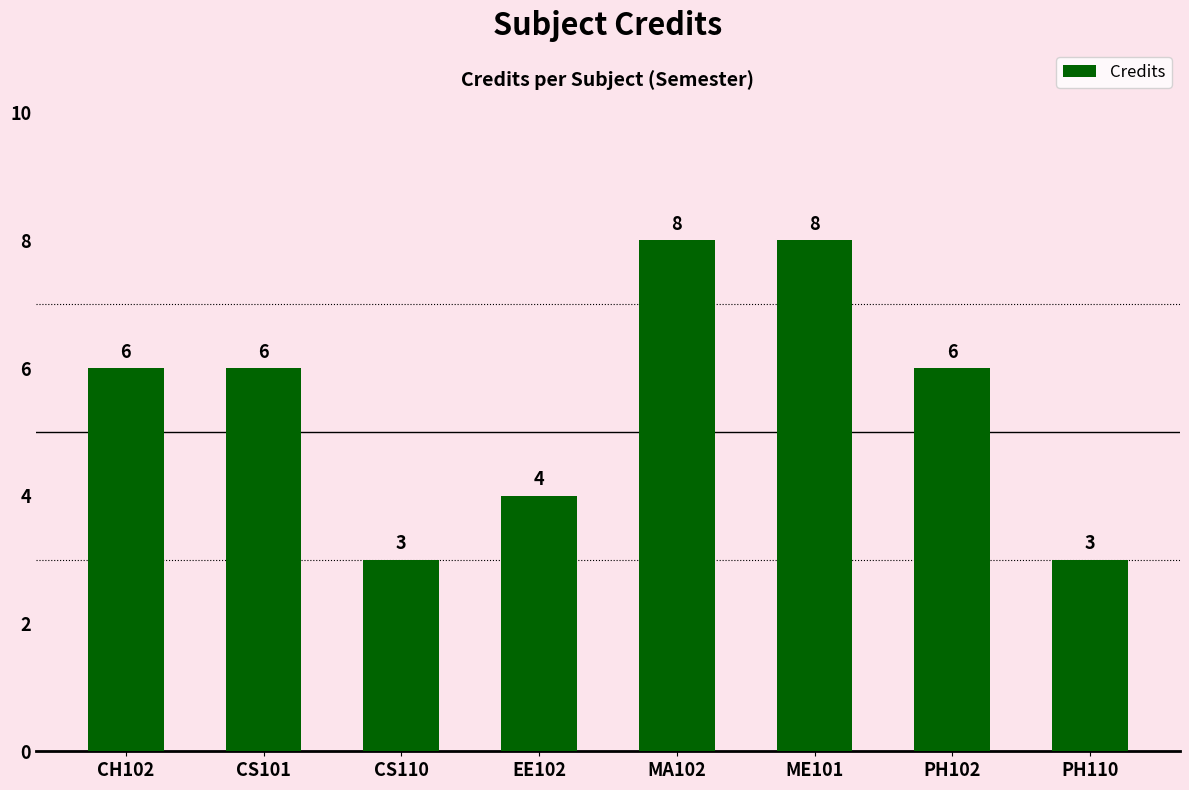

What is the label of the 1st bar from the left?

CH102